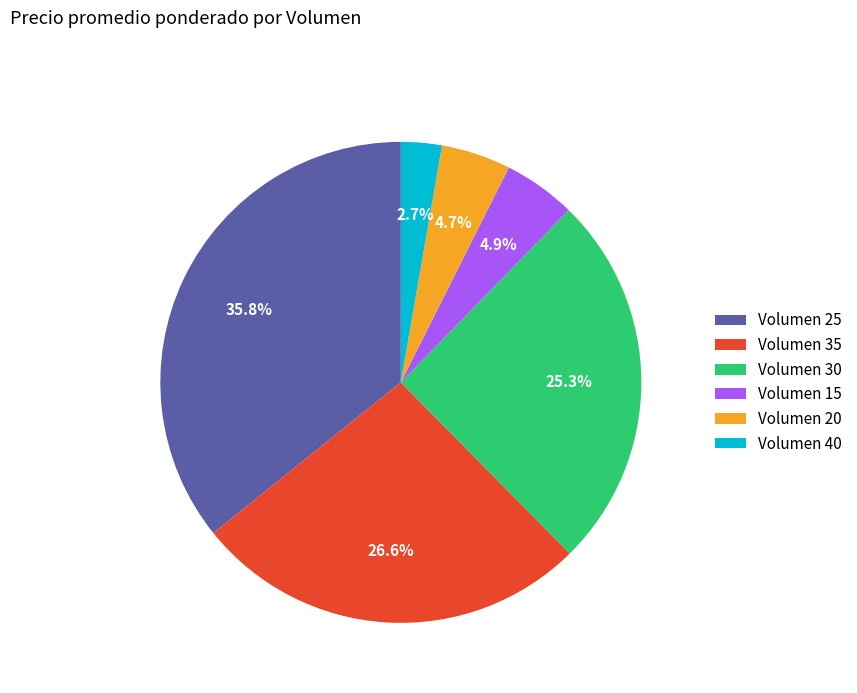

Combined, what portion of the pie is Volumen 30 and Volumen 40?

28.0%